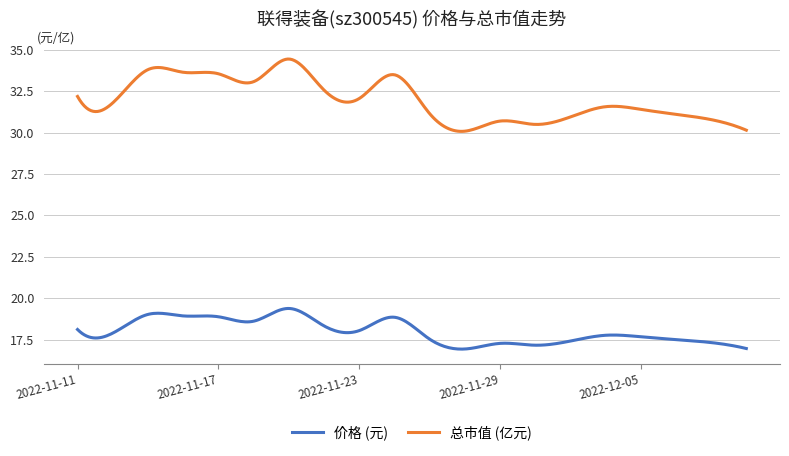

Which series has the largest total across all categories?

总市值 (亿元)